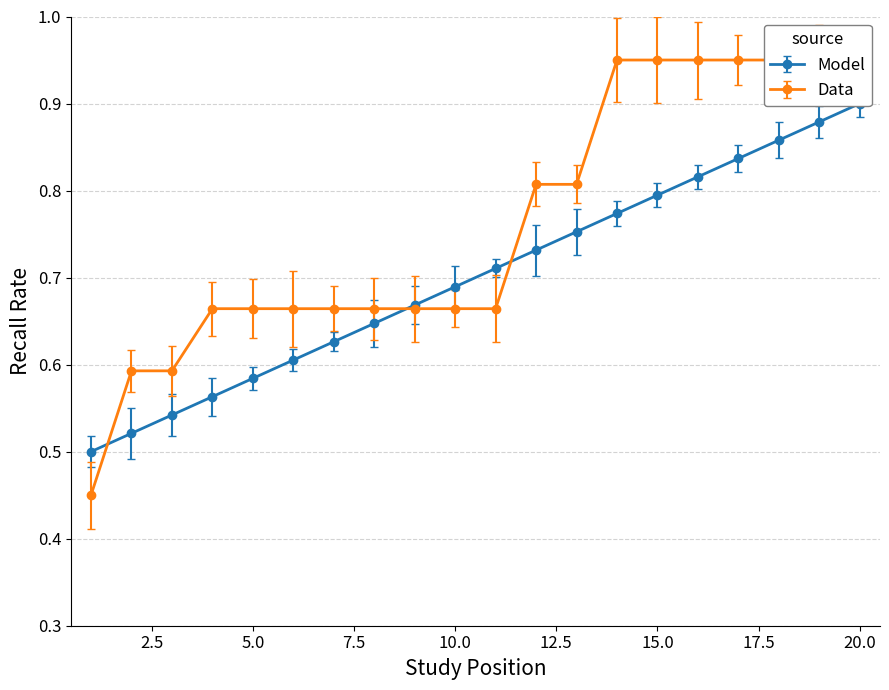

Between 10 and 17, which series saw the biggest shift?

floor_no